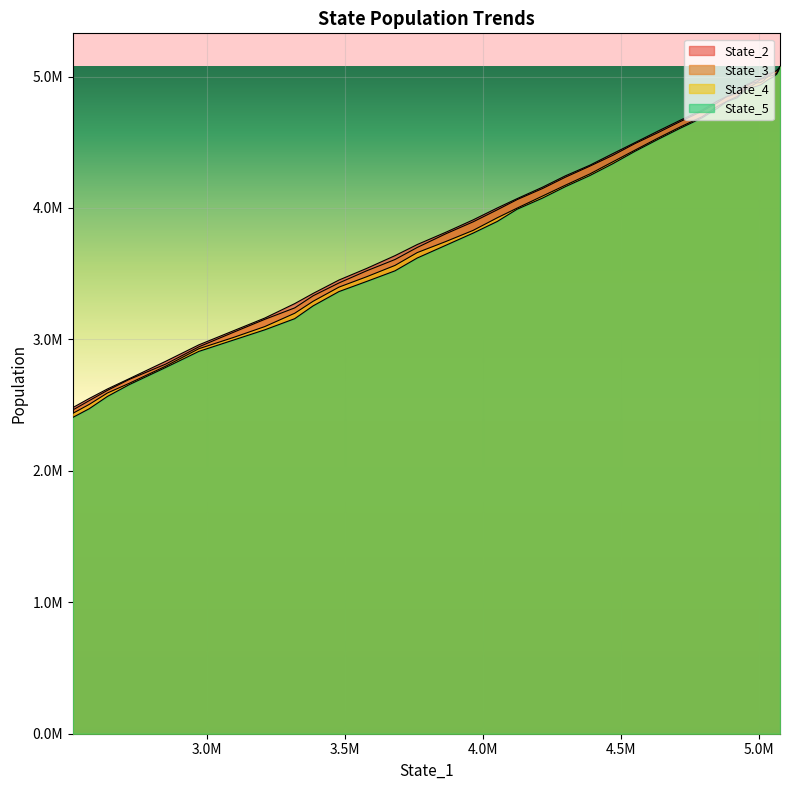

List the series in order of their overall mean, highest first.

State_2, State_3, State_4, State_5